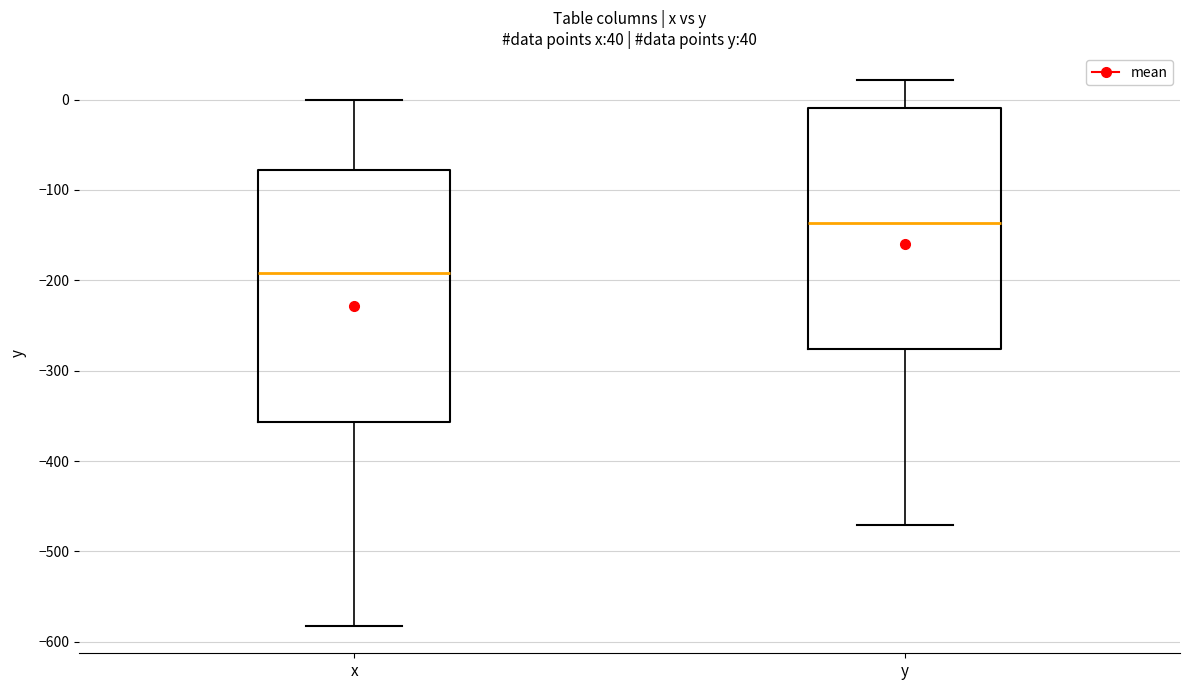

Which box's median line is the highest?

y